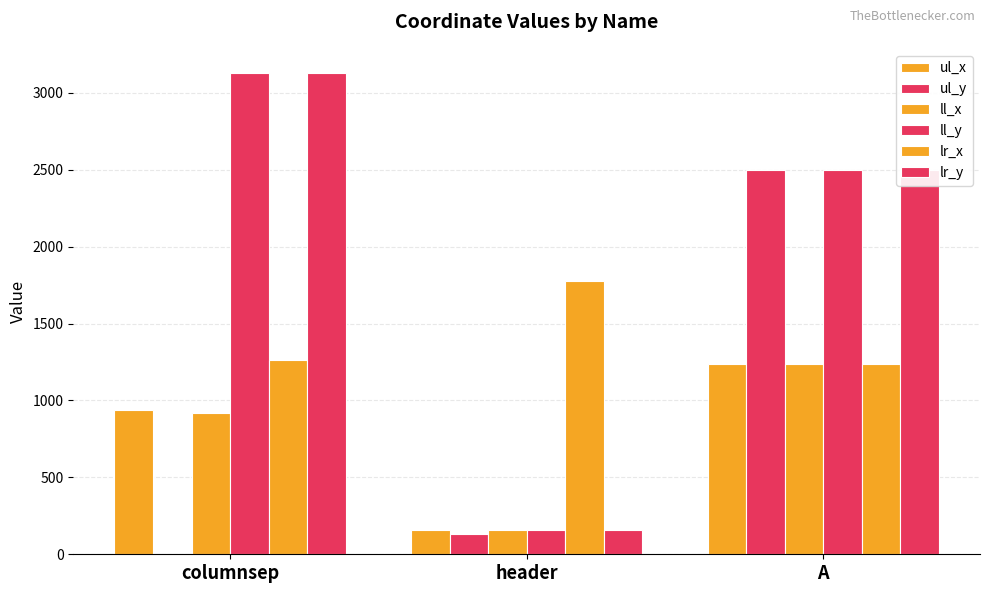

What is the approximate value of lr_x at A, to the nearest 10?

1230